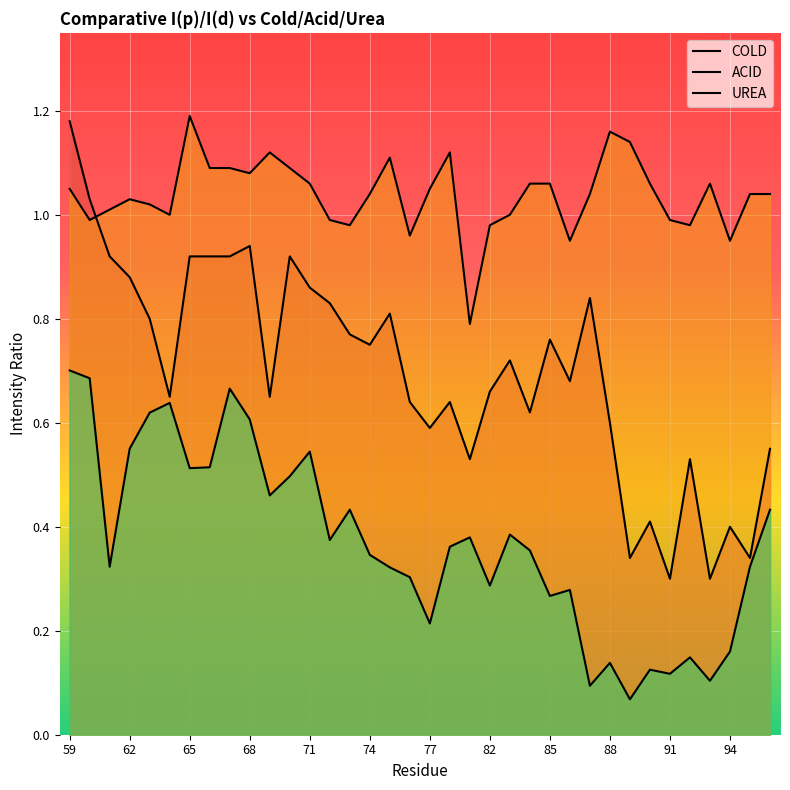

True or false: ACID and UREA cross at least once.

False